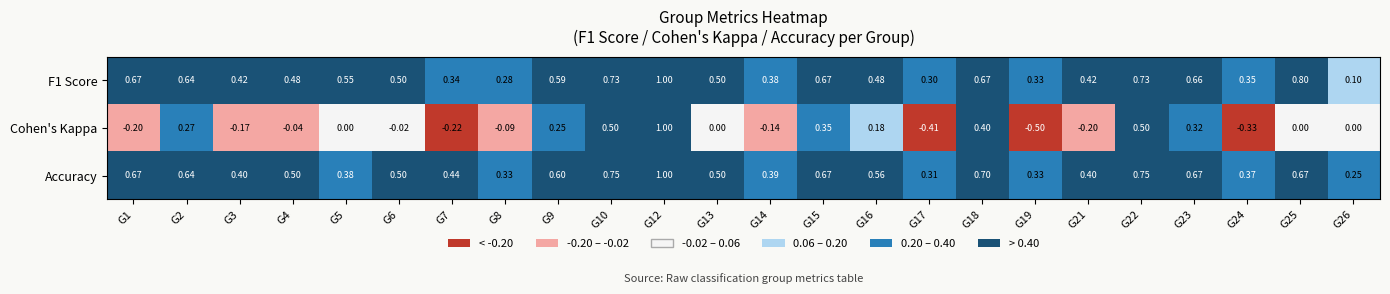

Which series has the largest total across all categories?

Accuracy